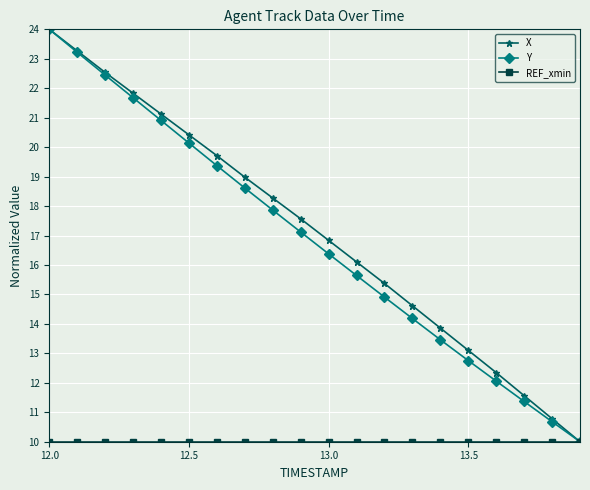

Which series has the widest spread of values?

Y